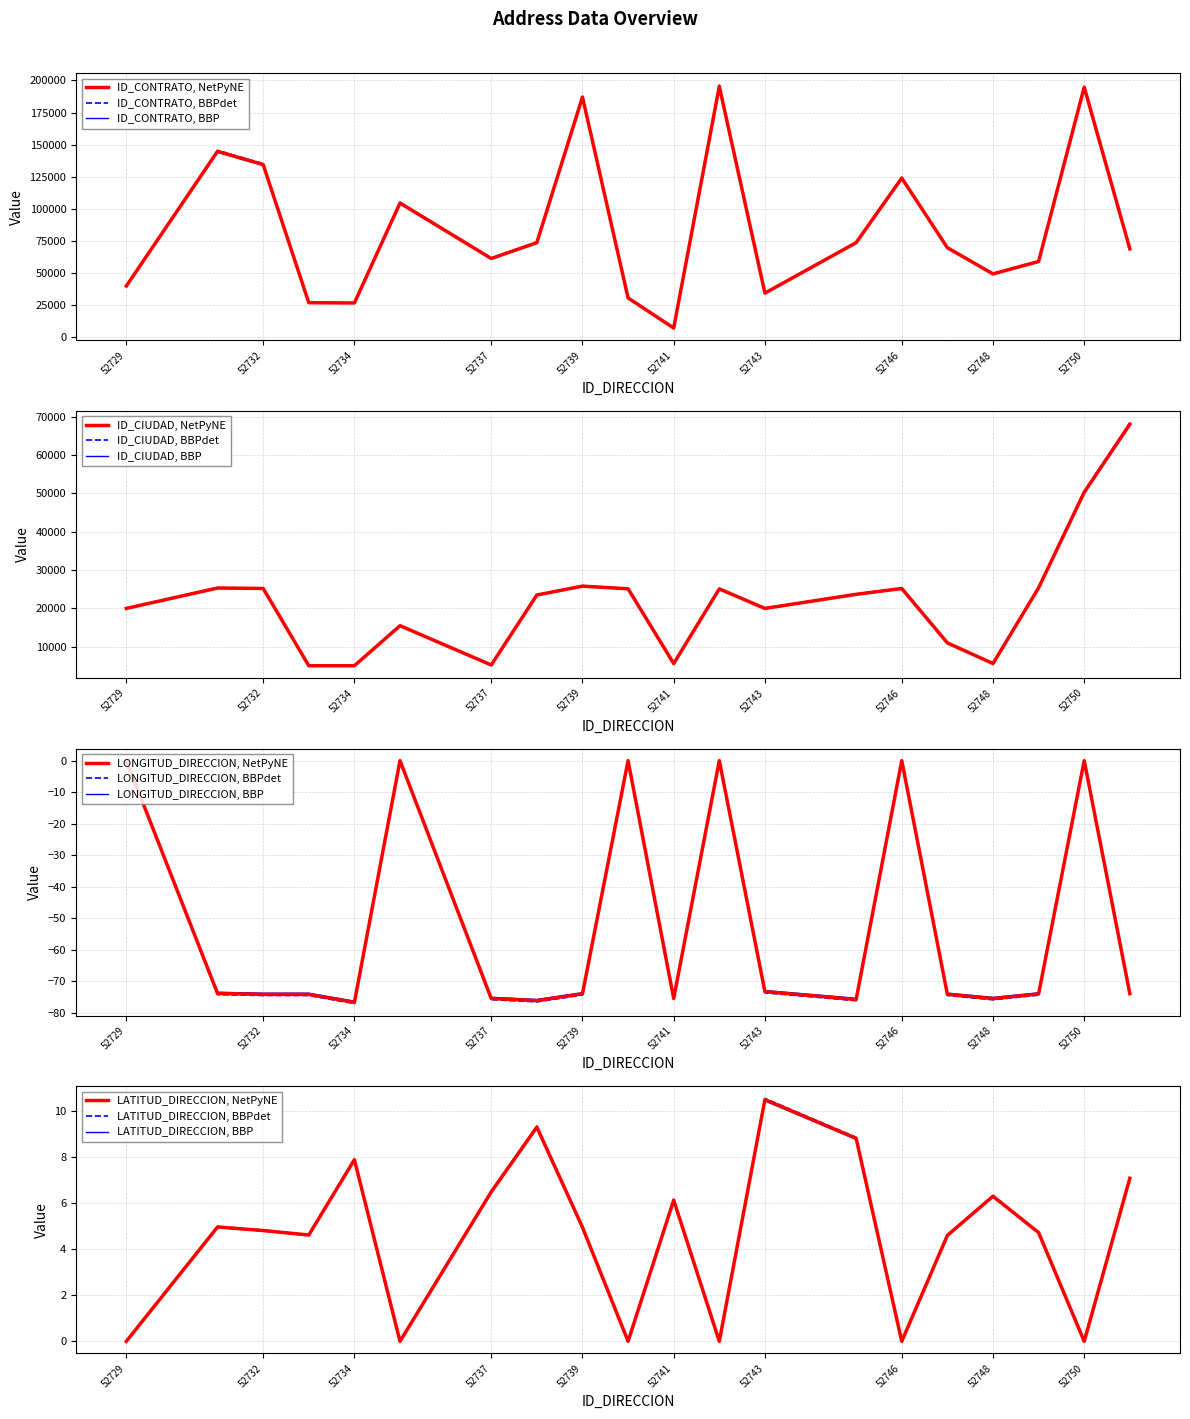

What is the value of the ID_CONTRATO point at the 12th from the left?

195389.0